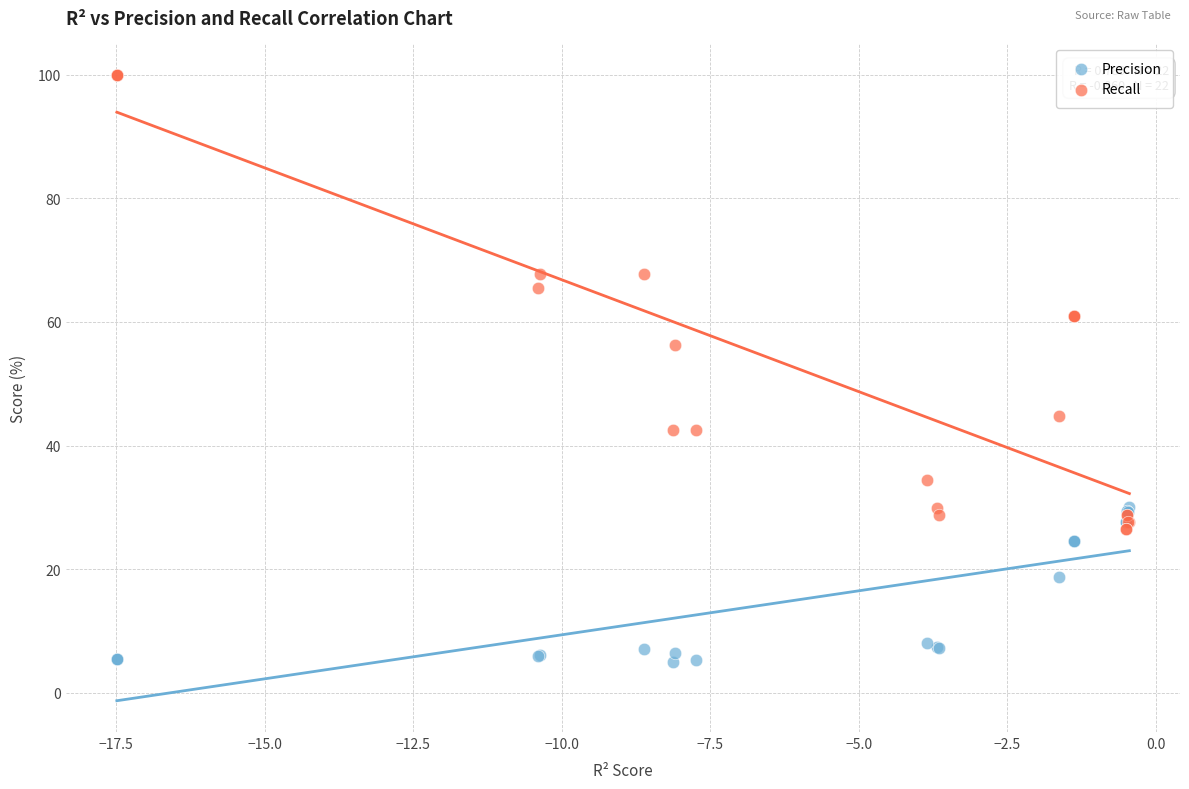

Across all series, what Y value is closest to 52?

56.3